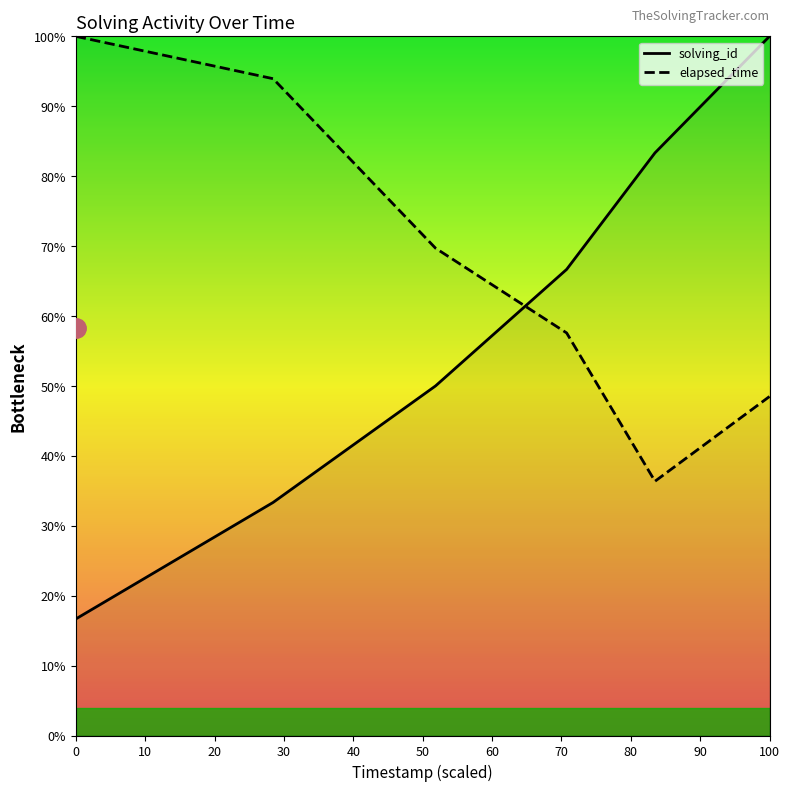

What is the sum of all solving_id values?

350.0